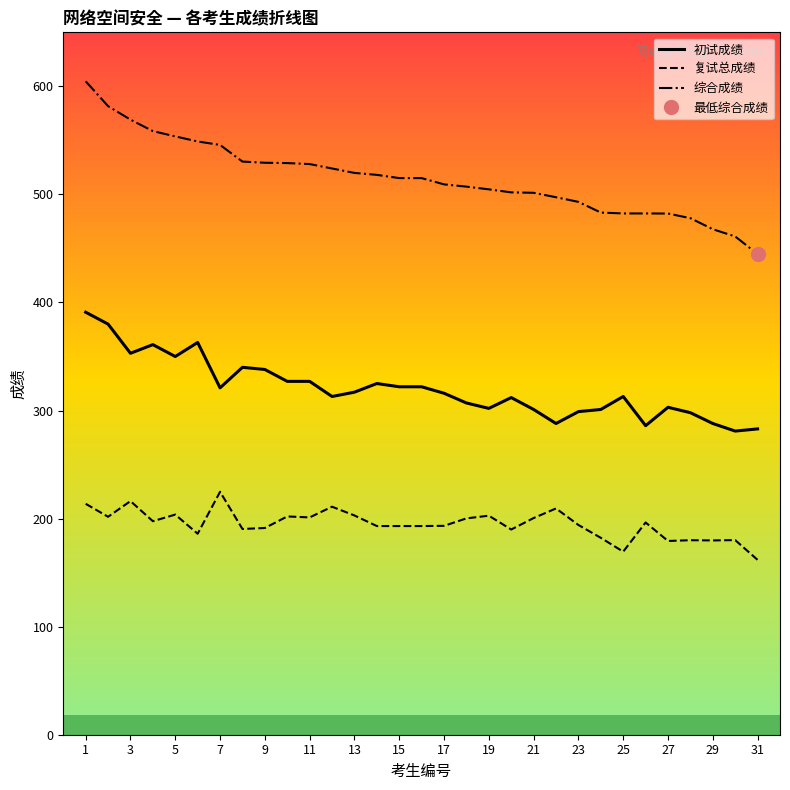

In 复试总成绩, how many points are higher than both neighbors (excluding endpoints)?

10